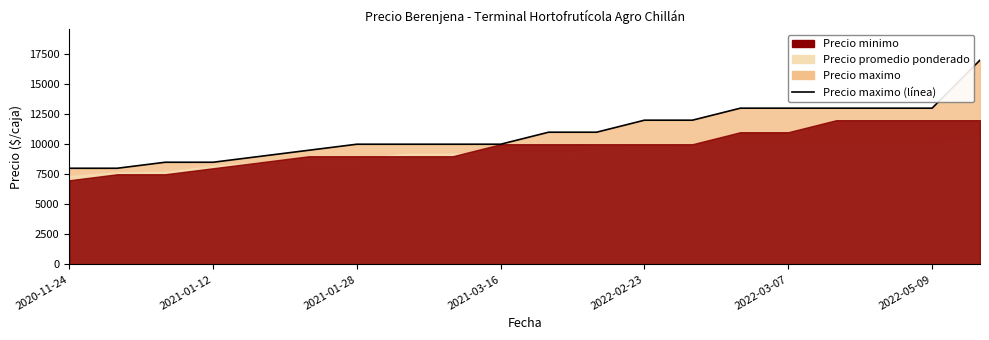

What position from the left is 2021-01-12?

2